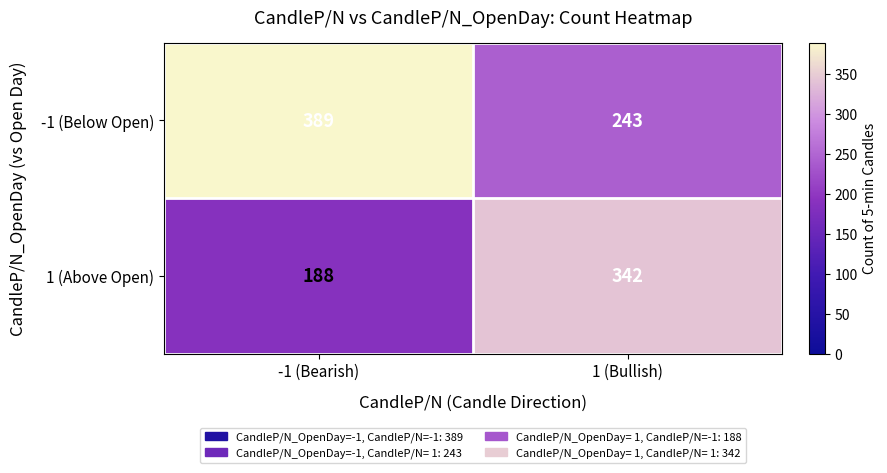

Rank the series by their maximum value, from lowest to highest.

1 (Above Open), -1 (Below Open)